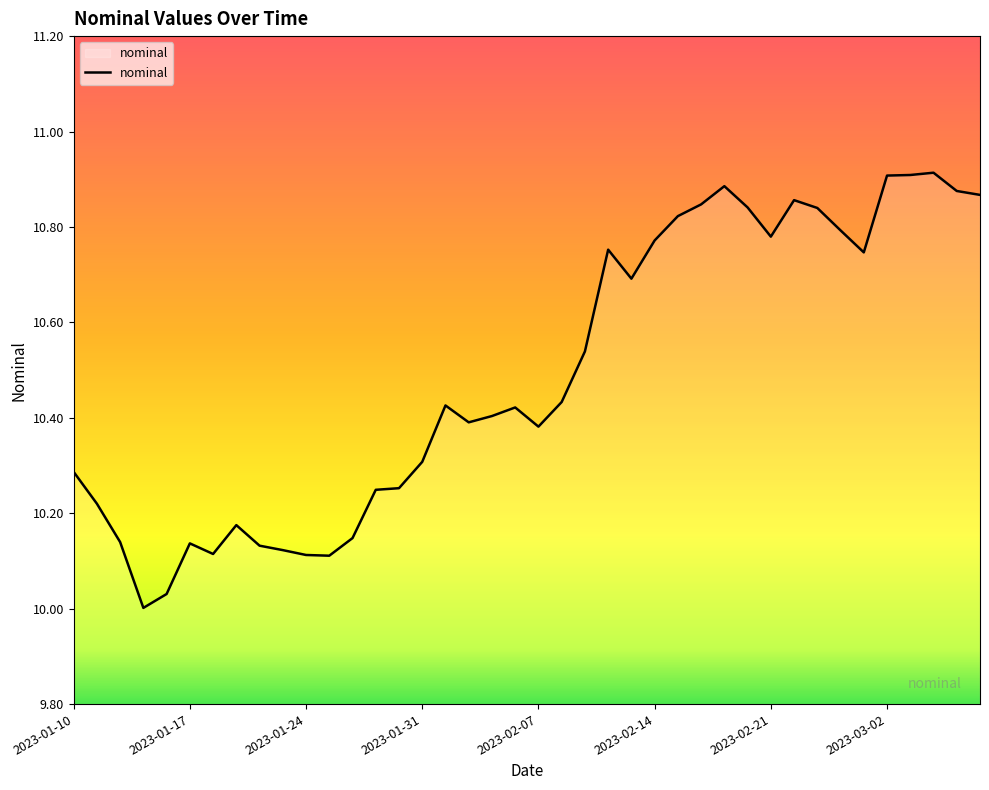

What is the difference between the maximum and minimum values?

0.9